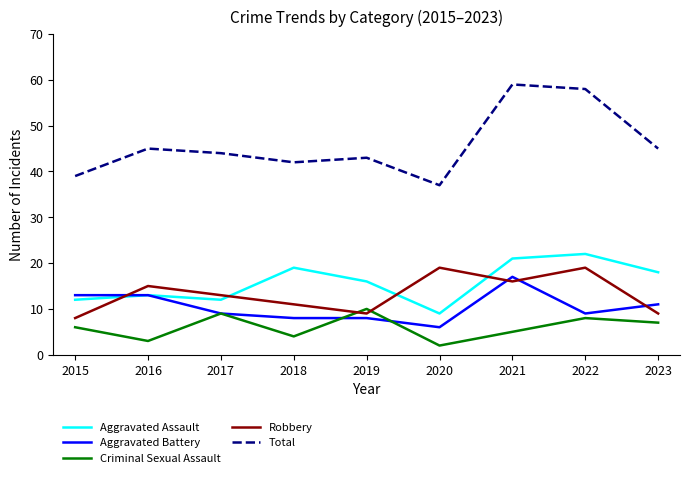

Does the chart have visible grid lines?

No